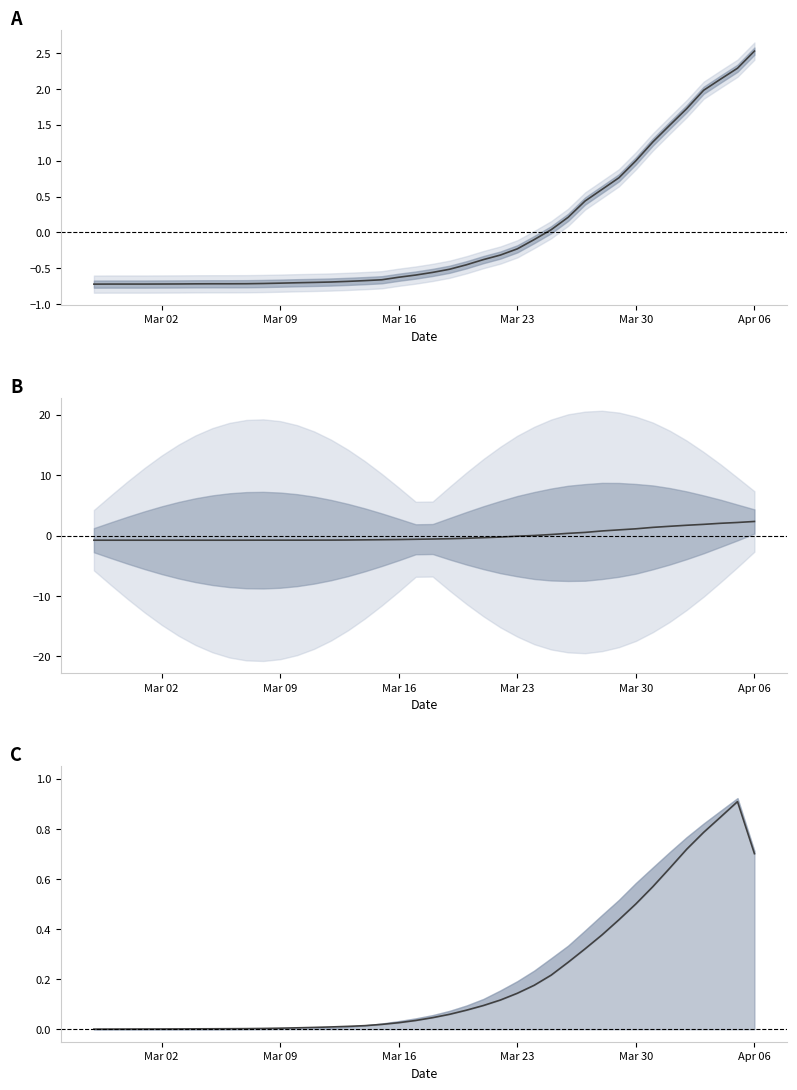

Is the value of cumulative_deceased at 13 greater than the value of cumulative_recovered at 11?

No